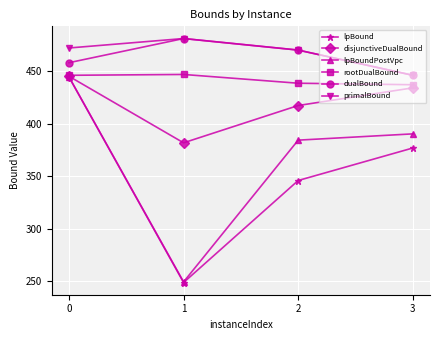

Which series changed the most between 0 and 3?

lpBound